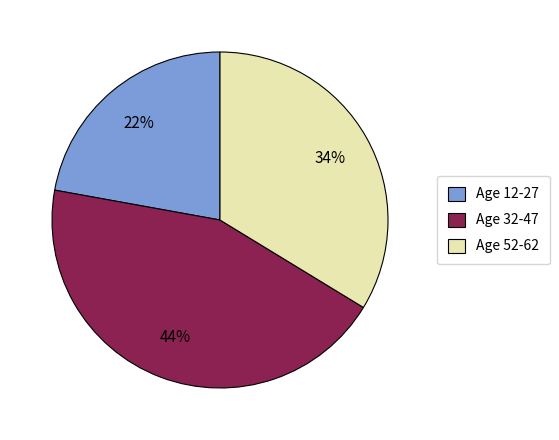

Approximately how many times larger is the value at Age 52-62 compared to Age 12-27?

1.5